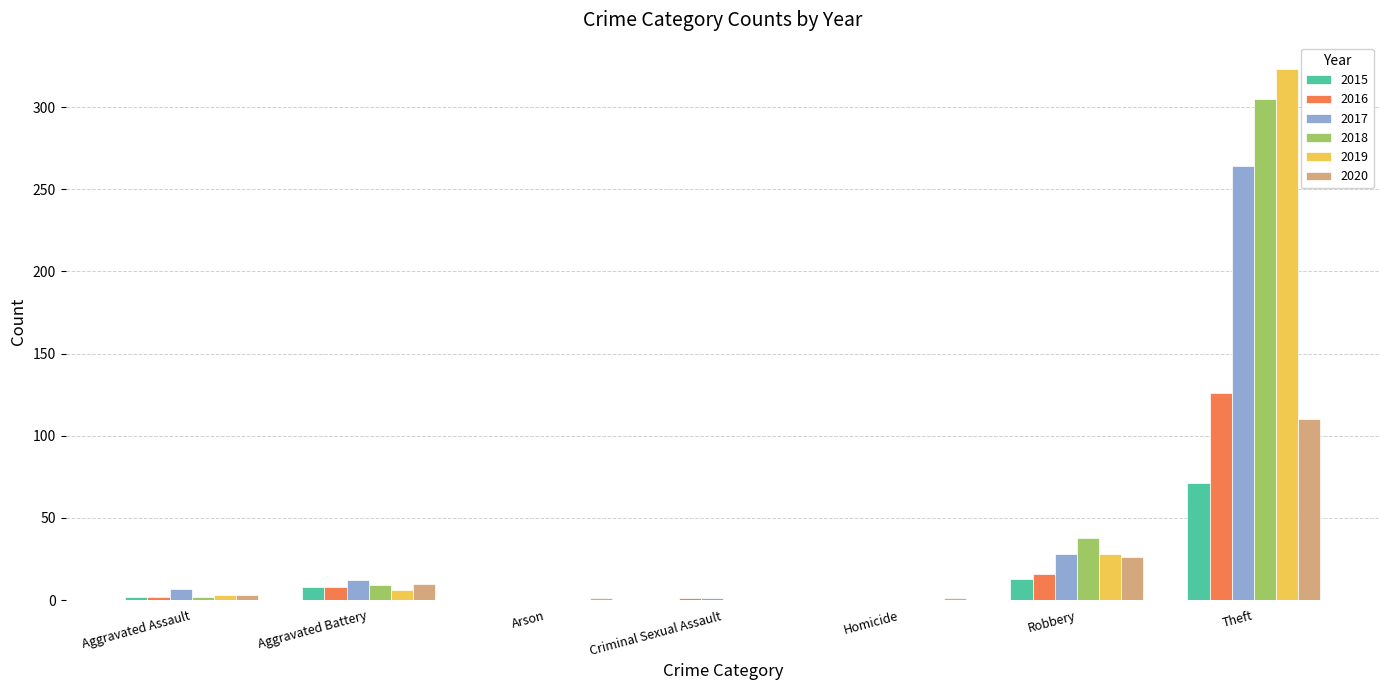

How many groups of bars are there?

7